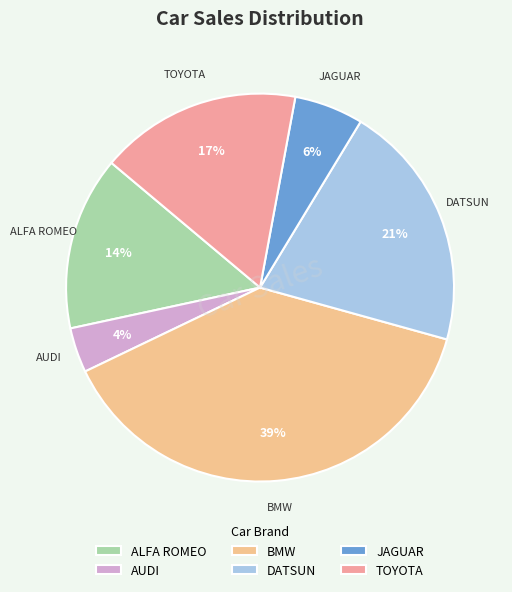

What is the smallest slice in the pie chart?

AUDI